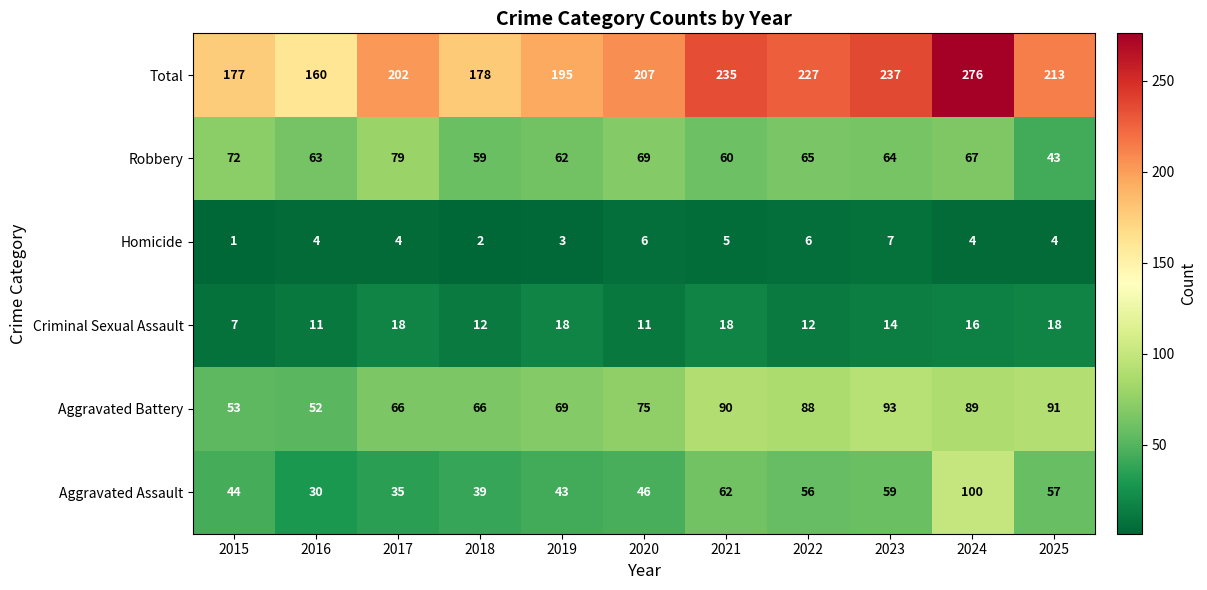

What is the difference between the Criminal Sexual Assault values at 2020 and 2021?

7